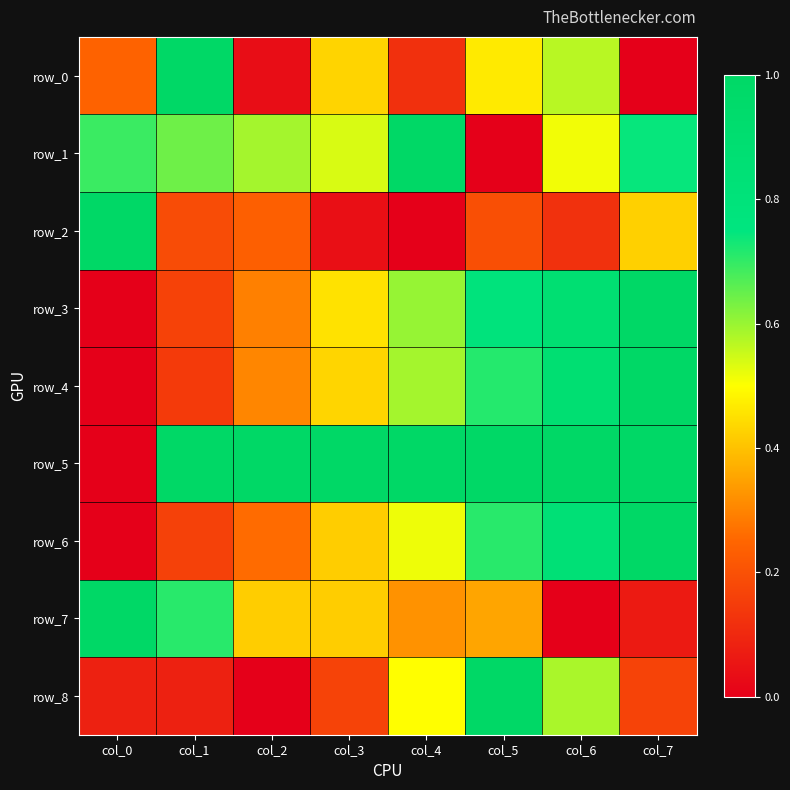

What is the difference between the row_3 values at col_7 and col_4?

0.4